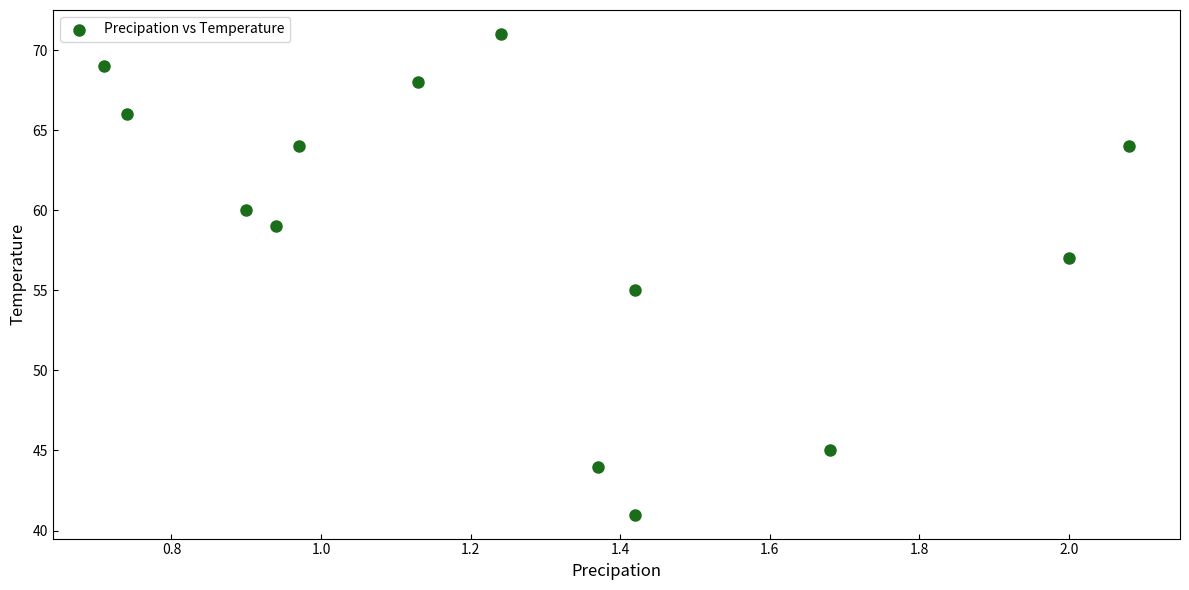

How many data points are displayed?

13